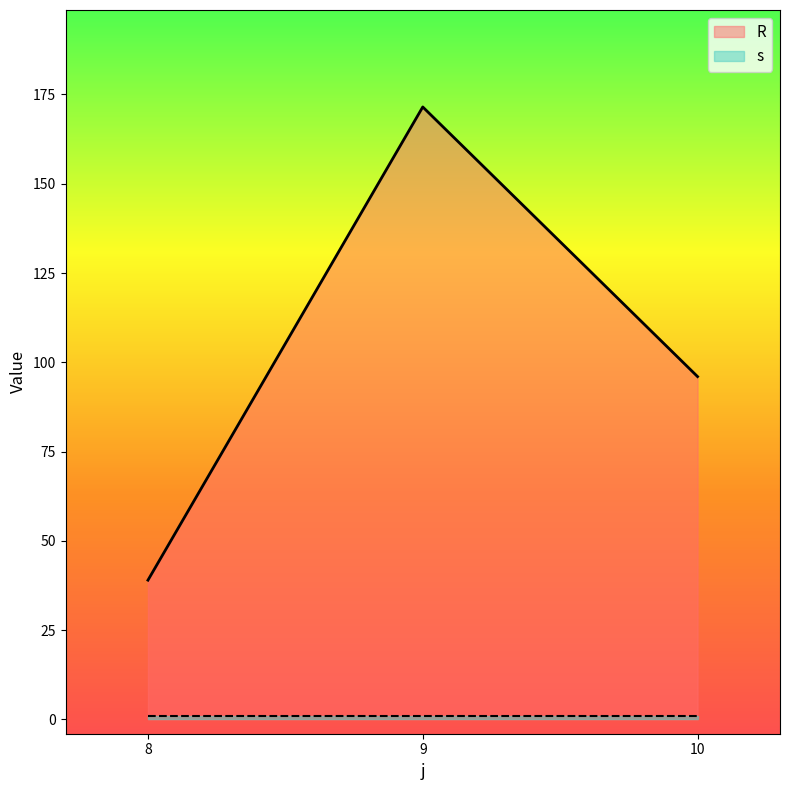

Reading left to right, list all the values displayed in this chart.

39.0	171.5	96.0